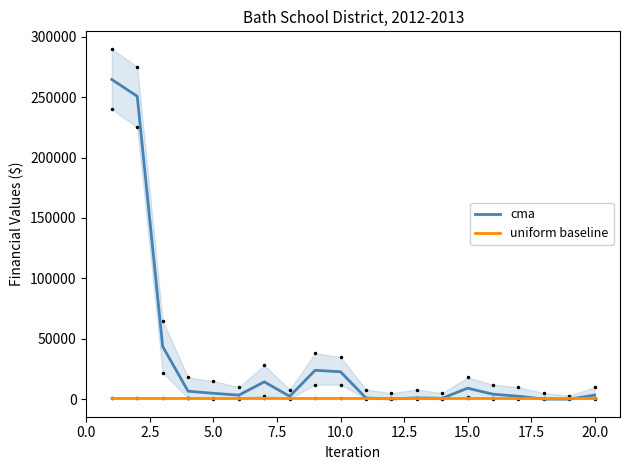

What is the maximum value for cma?

264617.4